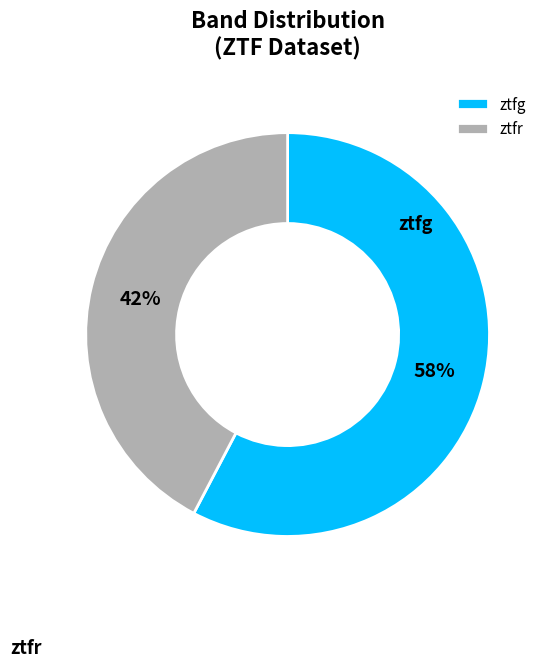

To the nearest percent, what portion does ztfg represent?

58%